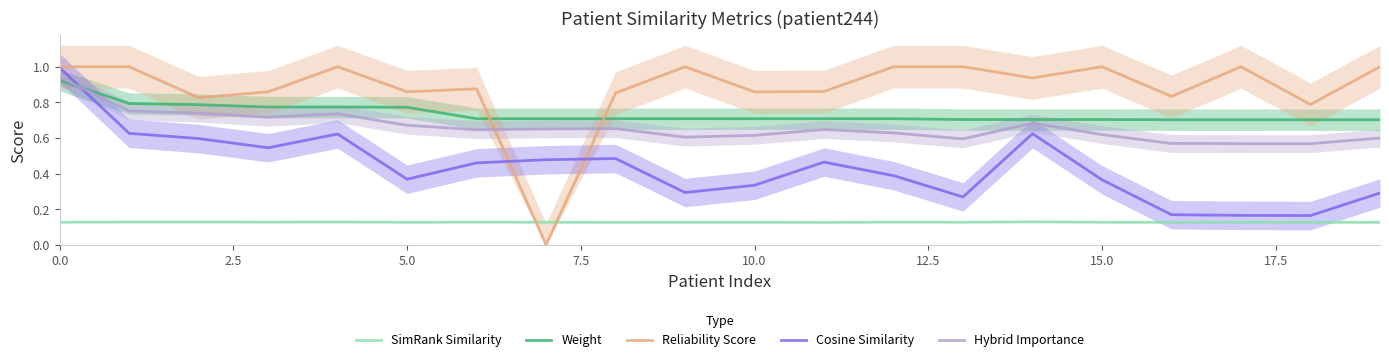

Which series has the largest range (max minus min)?

Reliability Score